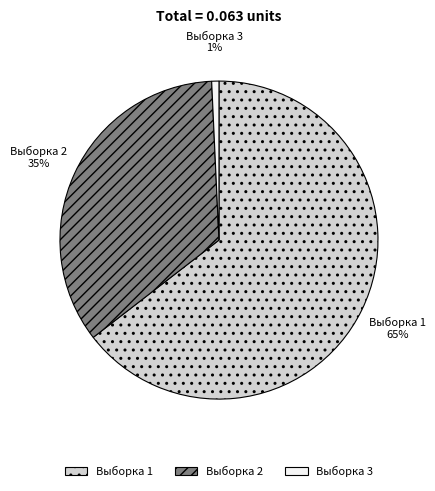

To the nearest percent, what is the average slice percentage?

33%